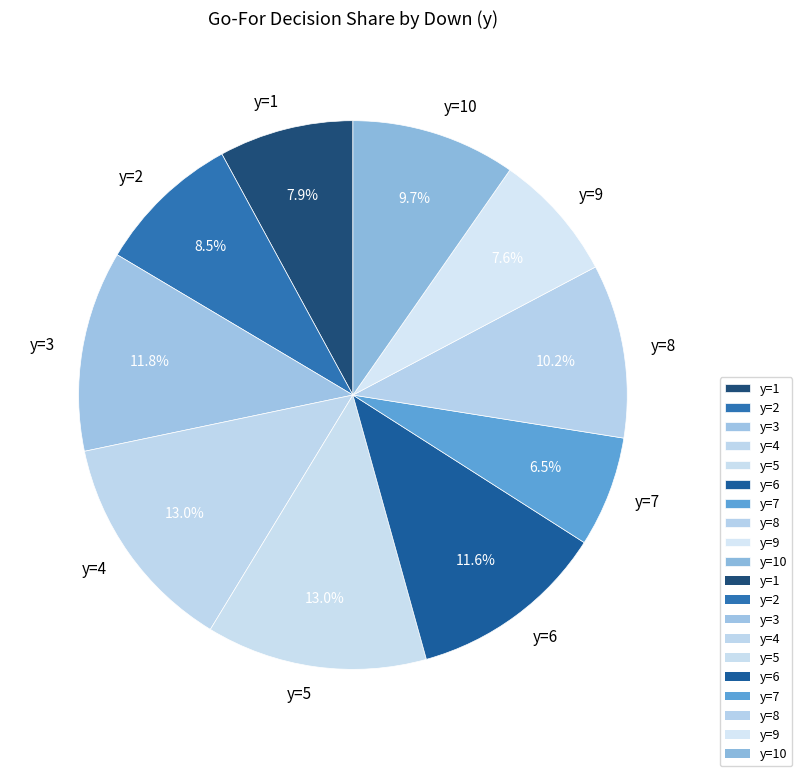

Which category has the smallest portion of the pie?

y=7